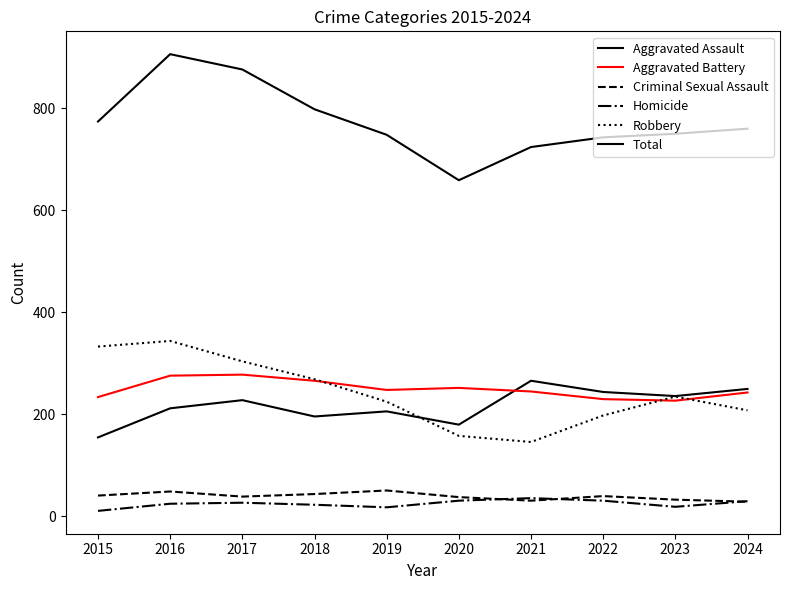

How many lines are shown in the chart?

6